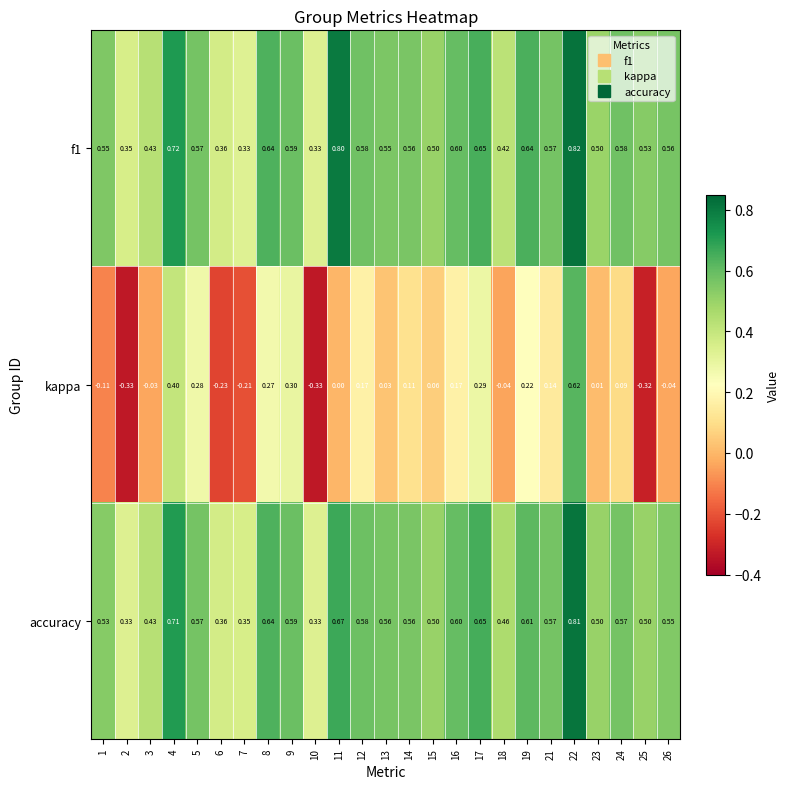

Is the value of accuracy at 15 greater than the value of f1 at 24?

No